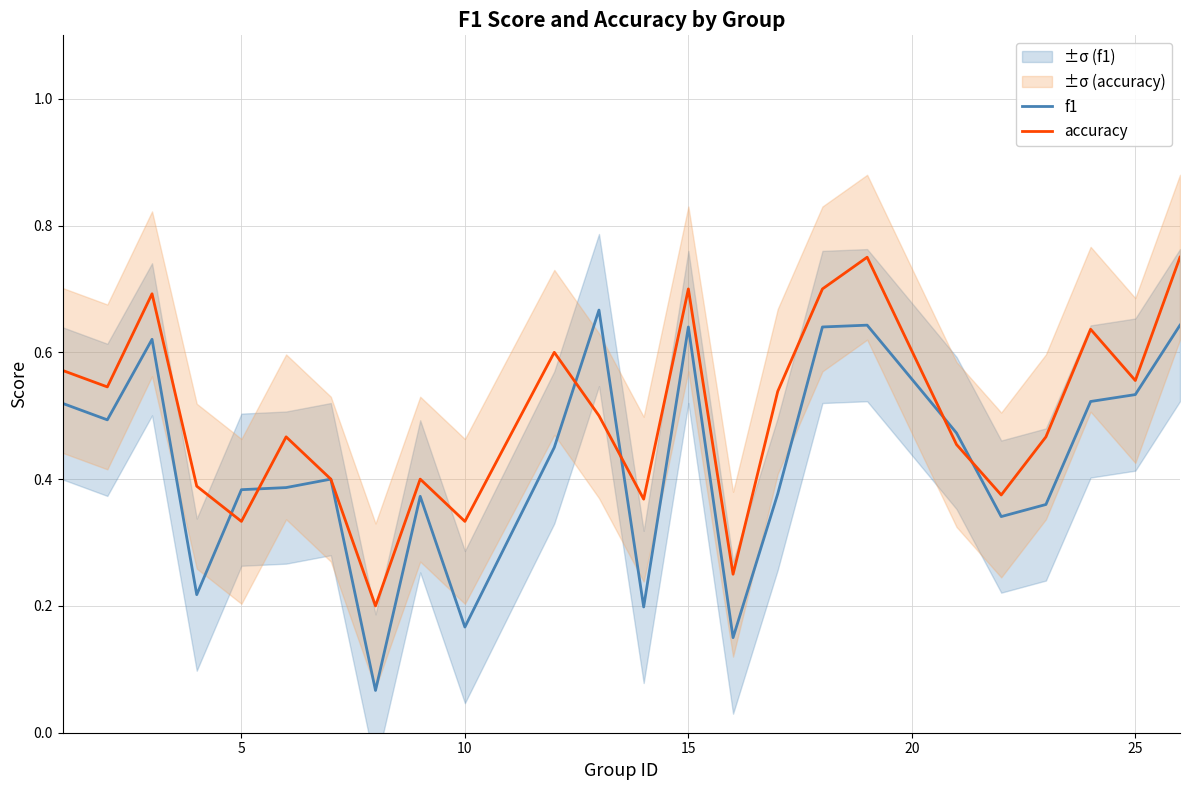

What is the difference between the maximum and minimum values in the accuracy series?

0.6